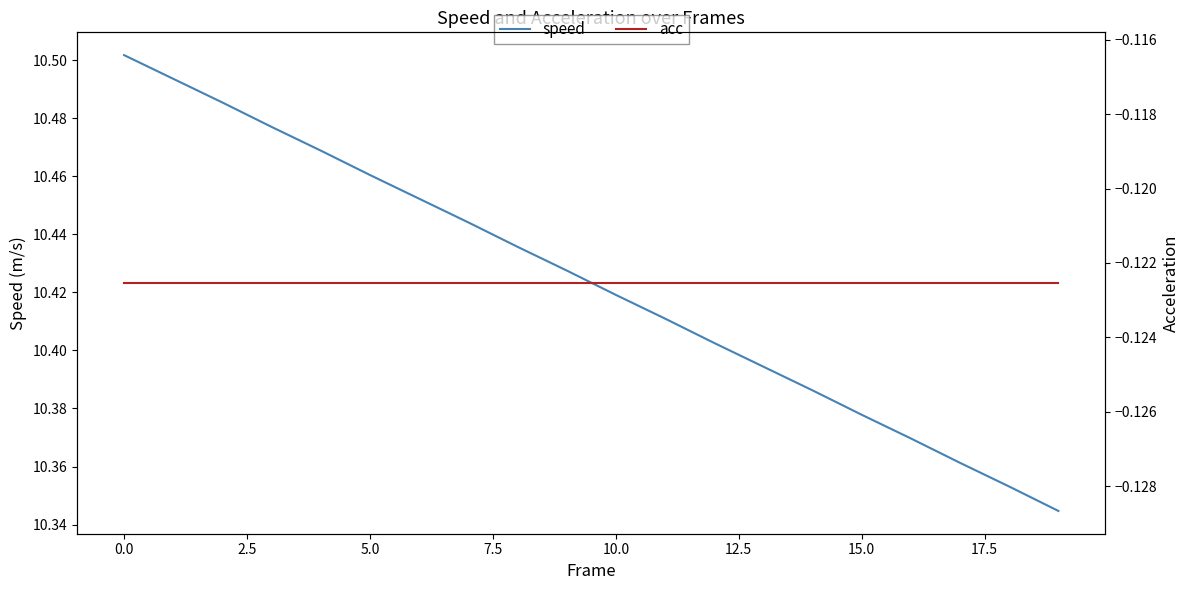

Rank the series by their average value, from highest to lowest.

speed, acc